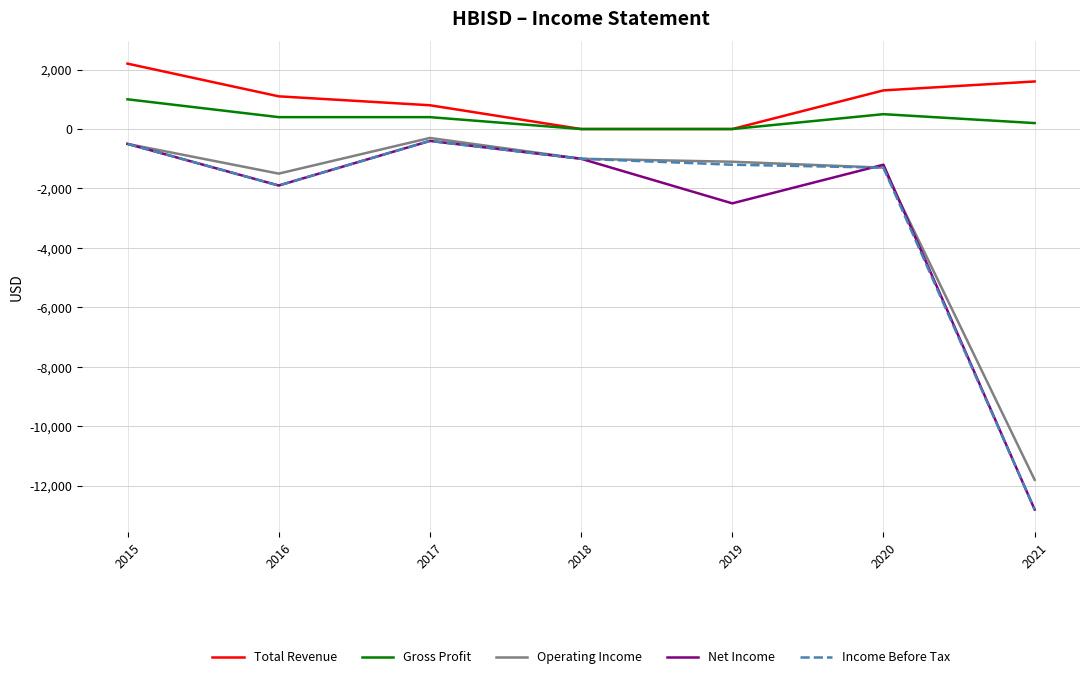

Count the number of categories in the chart.

7